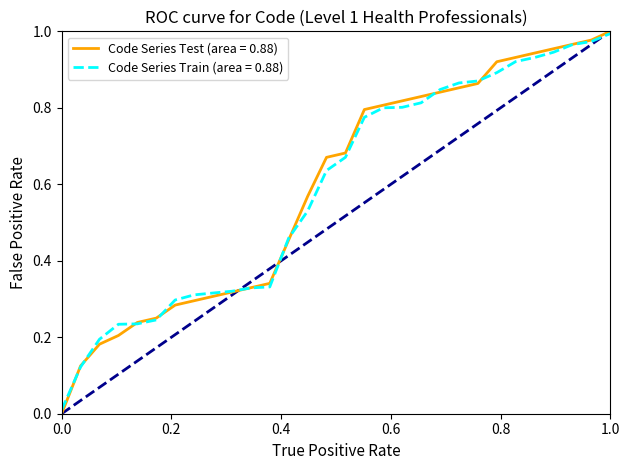

What is the difference between the maximum and second lowest values?

0.9